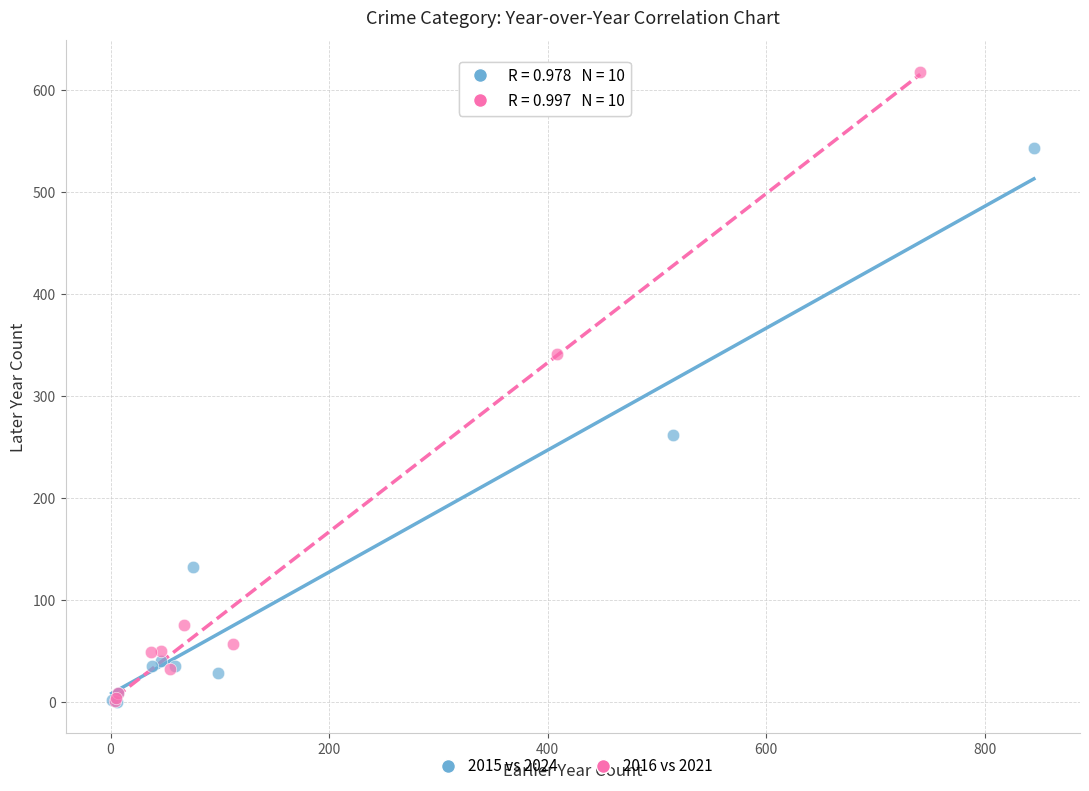

Which series reaches the maximum Y coordinate?

2016 vs 2021